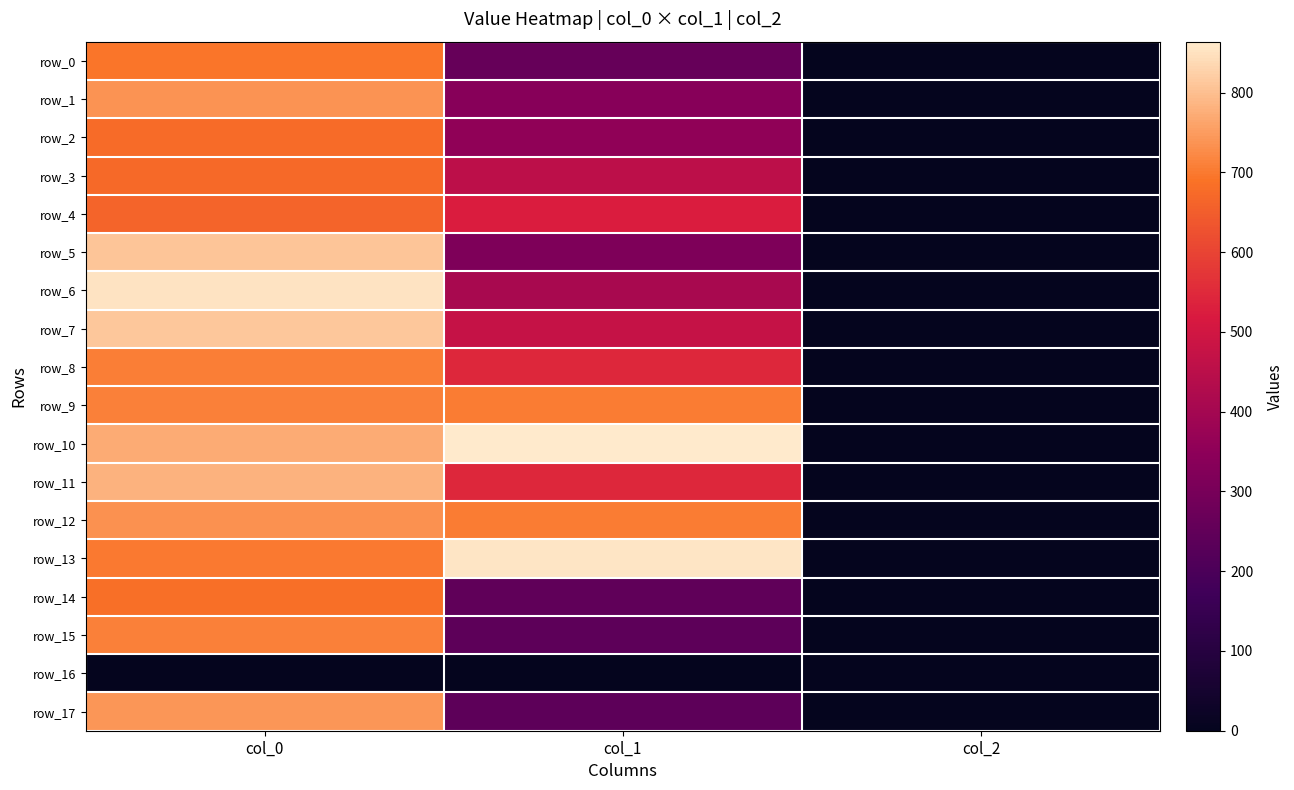

Reading right to left, what are all the values shown in this chart?

row_0: 2.0	259.9	693.3
row_1: 2.0	334.1	736.7
row_2: 2.0	354.4	676.7
row_3: 2.0	452.2	673.3
row_4: 2.0	523.1	663.3
row_5: 2.0	313.9	806.7
row_6: 2.0	408.4	853.3
row_7: 2.0	472.5	810.0
row_8: 2.0	543.4	706.7
row_9: 2.0	702.0	710.0
row_10: 2.0	864.0	770.0
row_11: 2.0	543.4	780.0
row_12: 2.0	702.0	733.3
row_13: 2.0	853.9	700.0
row_14: 2.0	246.4	683.3
row_15: 2.0	239.6	710.0
row_16: 0.0	0.0	0.0
row_17: 2.0	239.6	740.0